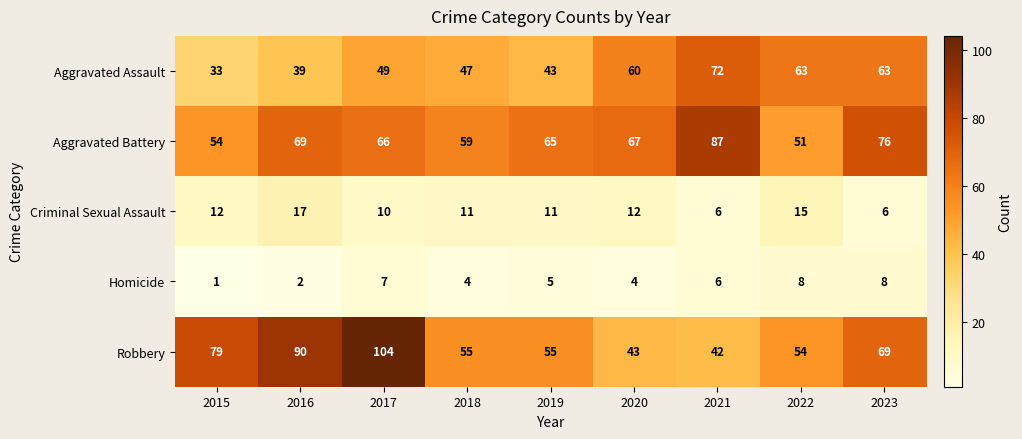

Which series has the widest spread of values?

Robbery